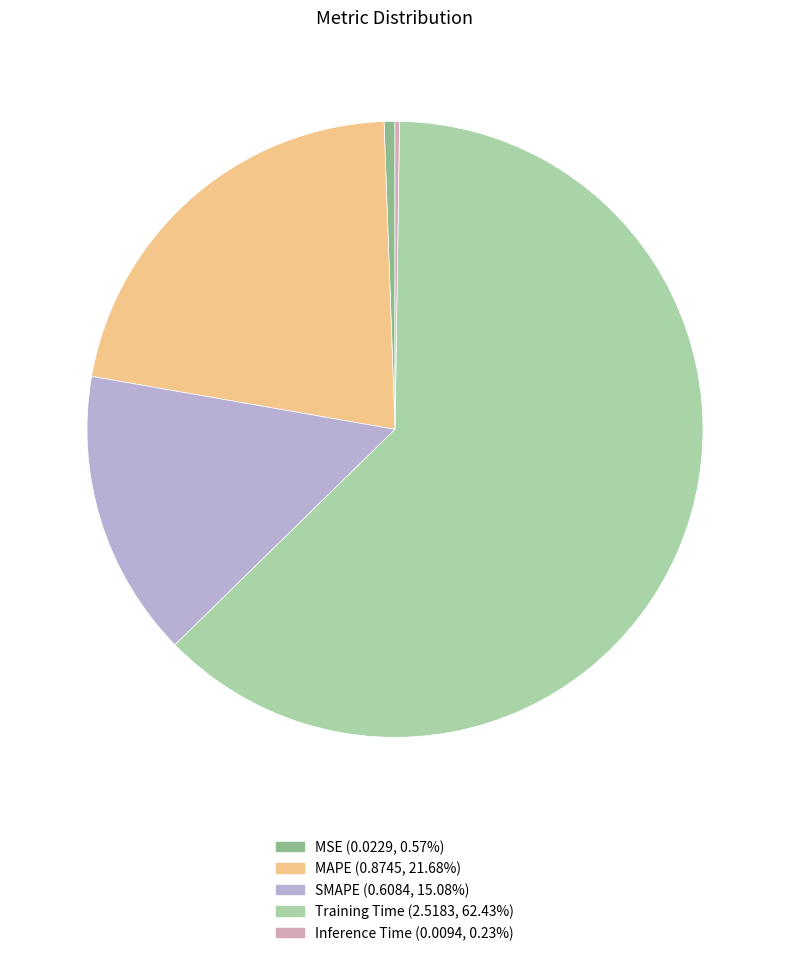

Which category has the biggest portion of the pie?

Training Time